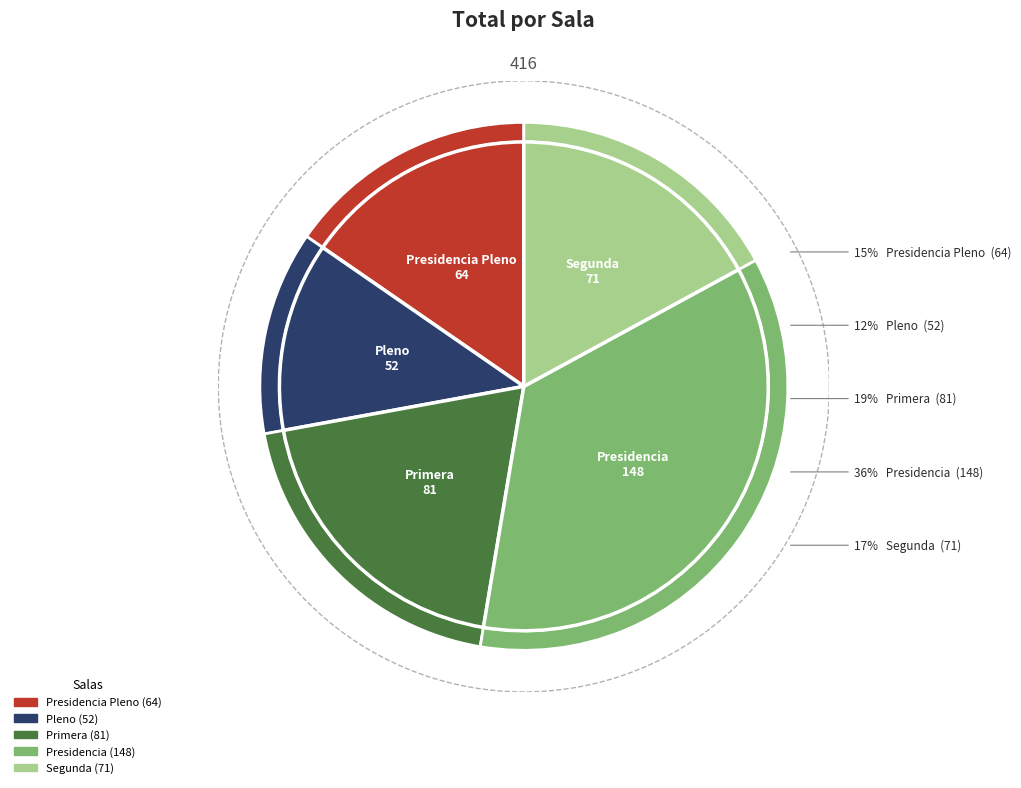

What percentage is the Segunda slice, to the nearest percent?

17%